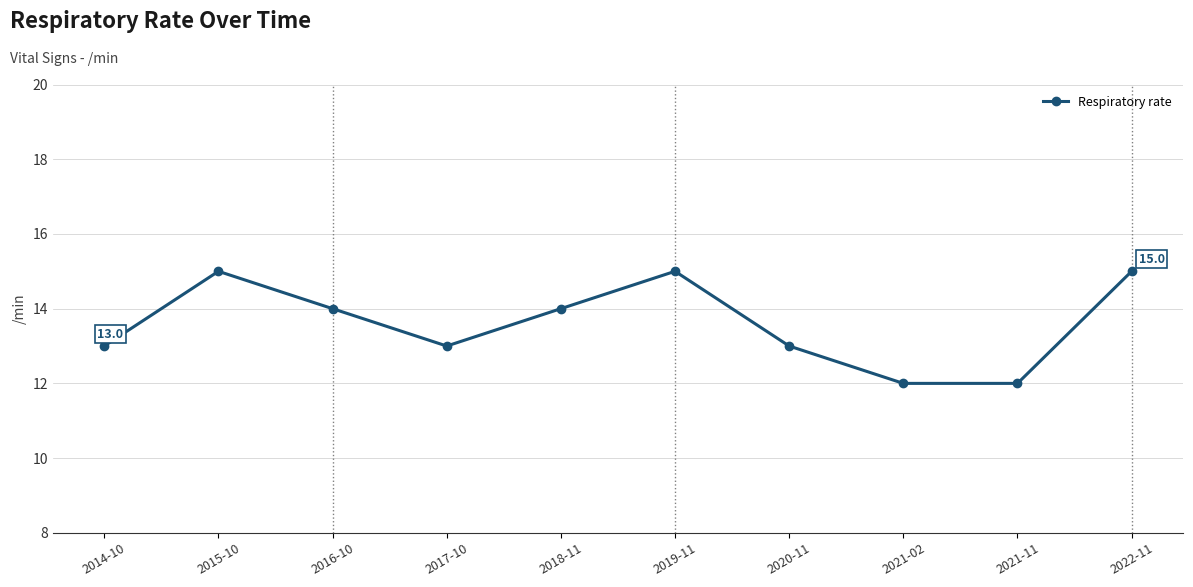

Approximately how many times larger is the value at 2014-10 compared to 2019-11?

0.9